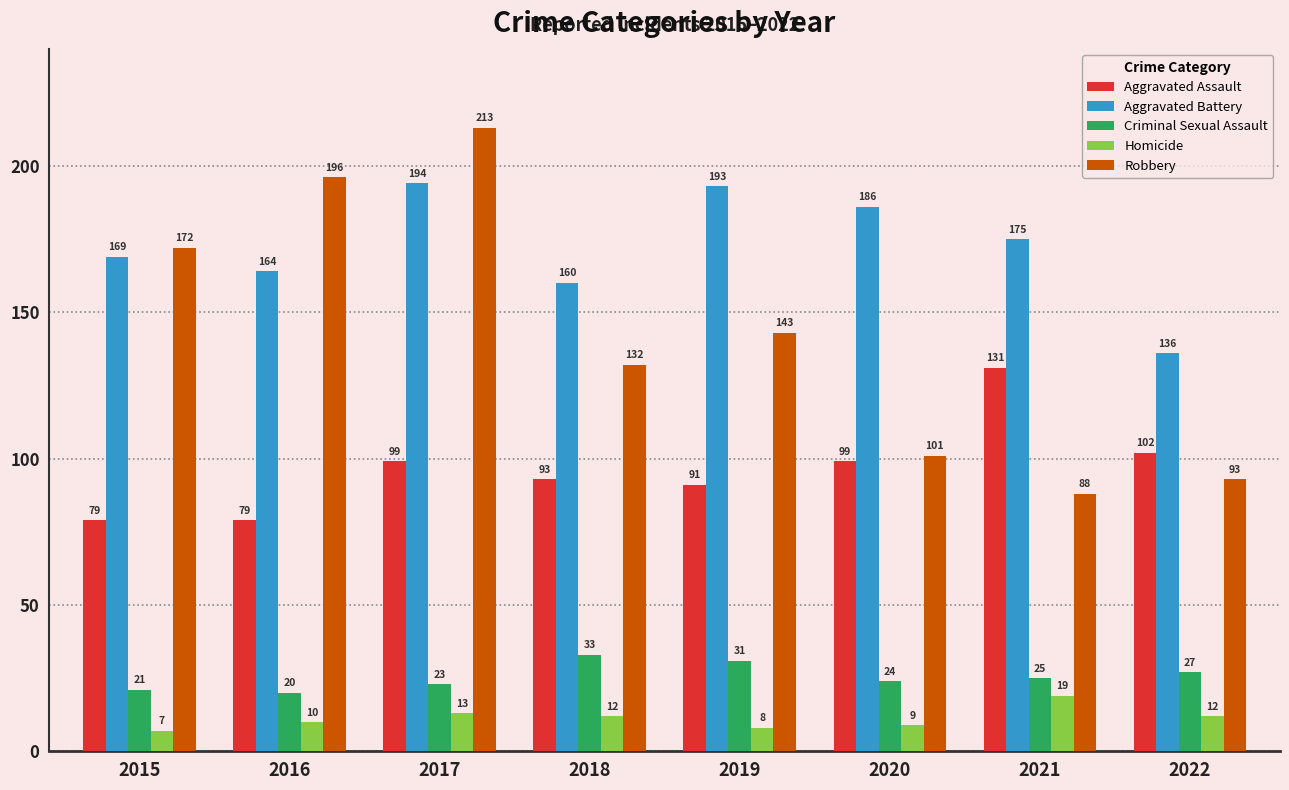

The value of Robbery at 2015 is 172. True or false?

True